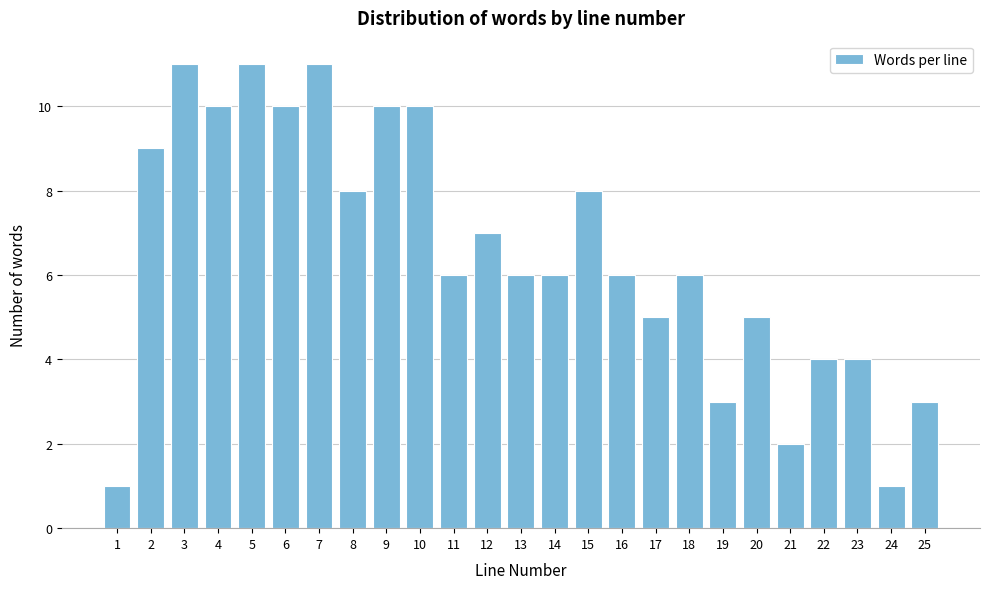

Reading left to right, transcribe this chart: for each bar, give the range it covers on the x-axis and its height. The values are not printed on the chart, so give them approximately, as read against the axis.

0.5 to 1.5: 1
1.5 to 2.5: 9
2.5 to 3.5: 11
3.5 to 4.5: 10
4.5 to 5.5: 11
5.5 to 6.5: 10
6.5 to 7.5: 11
7.5 to 8.5: 8
8.5 to 9.5: 10
9.5 to 10.5: 10
10.5 to 11.5: 6
11.5 to 12.5: 7
12.5 to 13.5: 6
13.5 to 14.5: 6
14.5 to 15.5: 8
15.5 to 16.5: 6
16.5 to 17.5: 5
17.5 to 18.5: 6
18.5 to 19.5: 3
19.5 to 20.5: 5
20.5 to 21.5: 2
21.5 to 22.5: 4
22.5 to 23.5: 4
23.5 to 24.5: 1
24.5 to 25.5: 3